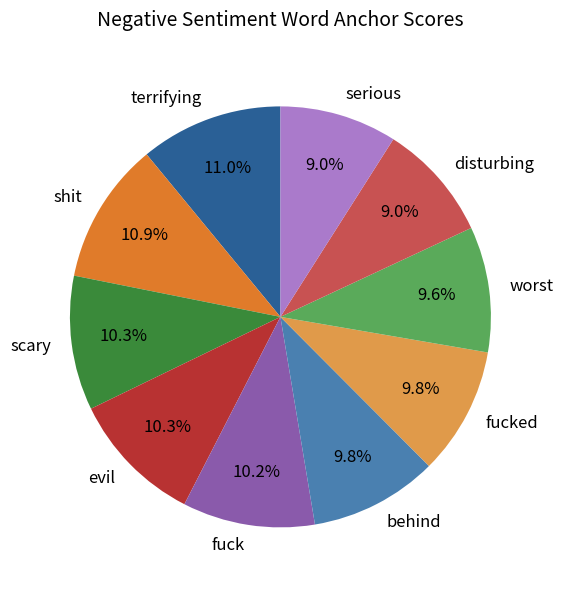

What percentage is NOT represented by disturbing?

91.0%